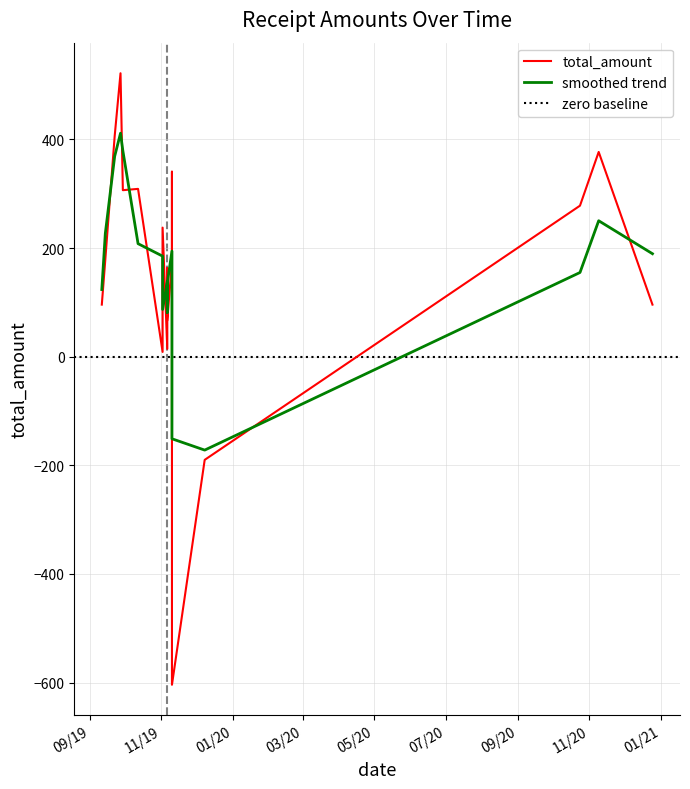

How many data points are less than 179?

9